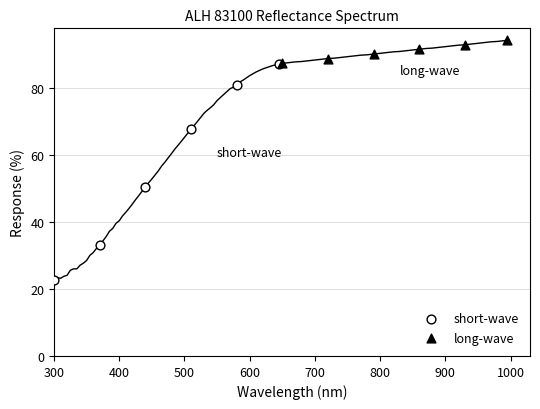

Which series reaches the minimum Y coordinate?

short-wave